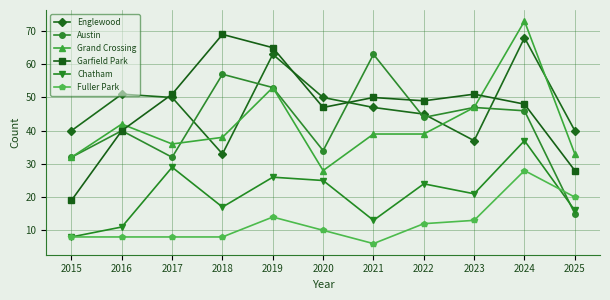

True or false: Garfield Park has more than 2 points higher than both neighbors.

True